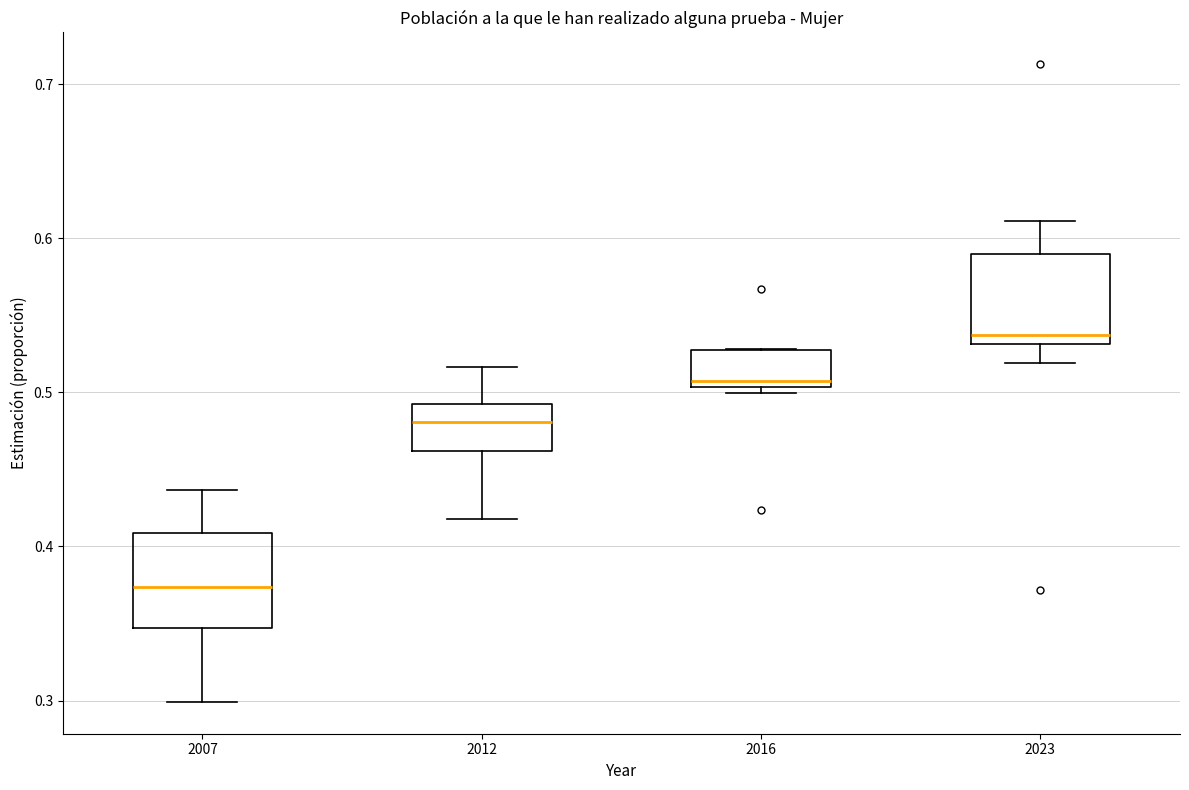

Where does the median line of the box at x = 2007 sit on the y-axis? The values are not printed on the chart, so give them approximately, as read against the axis.

0.37